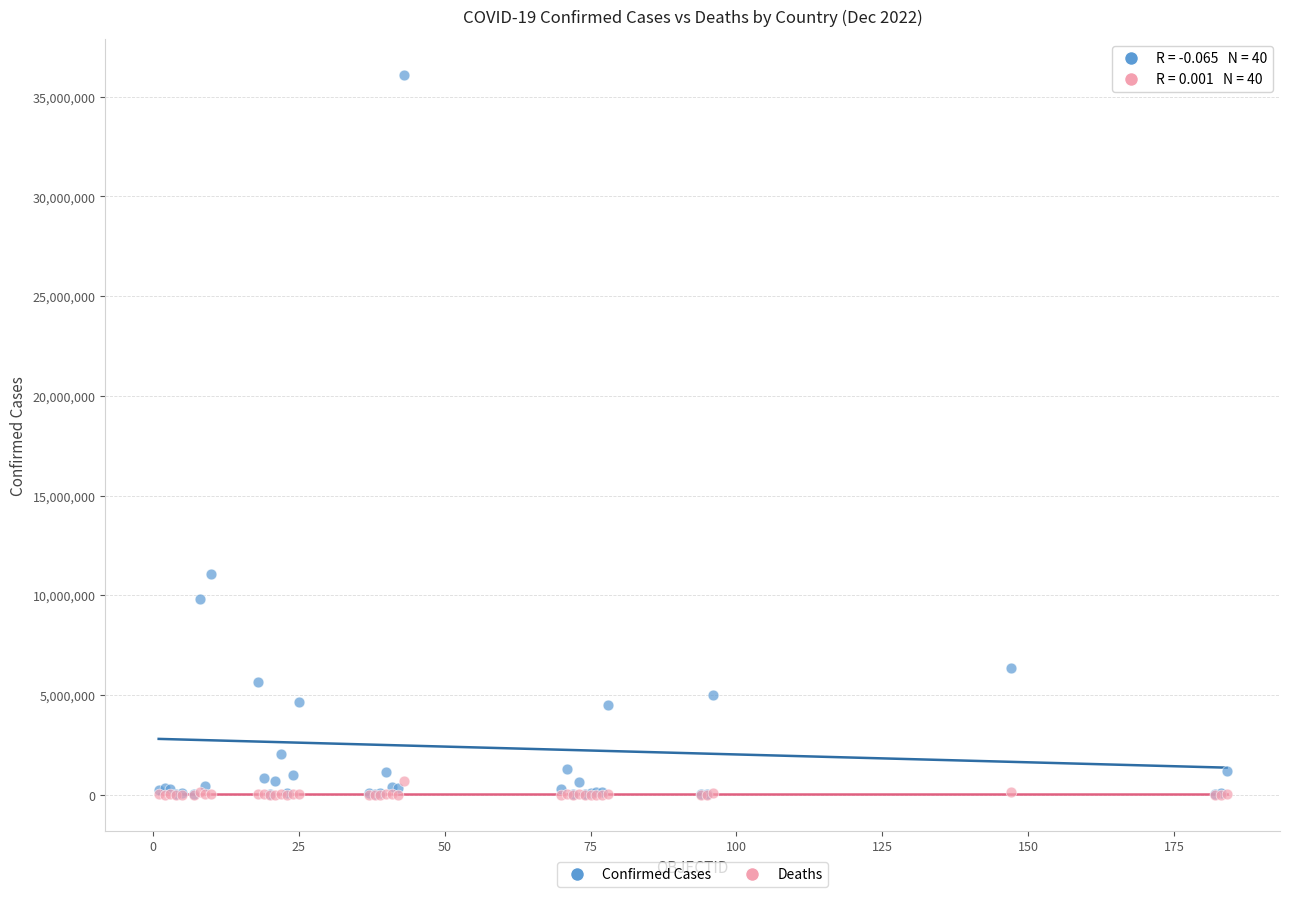

Across all series, what Y value is closest to 18046433?

11074949